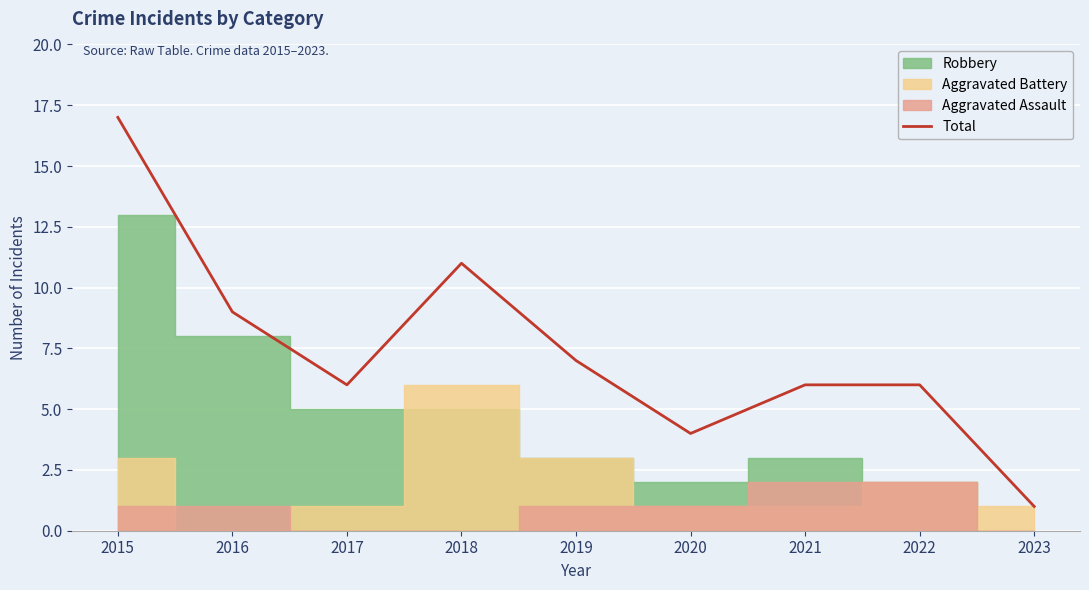

Does the chart display data point markers on the line(s)?

No